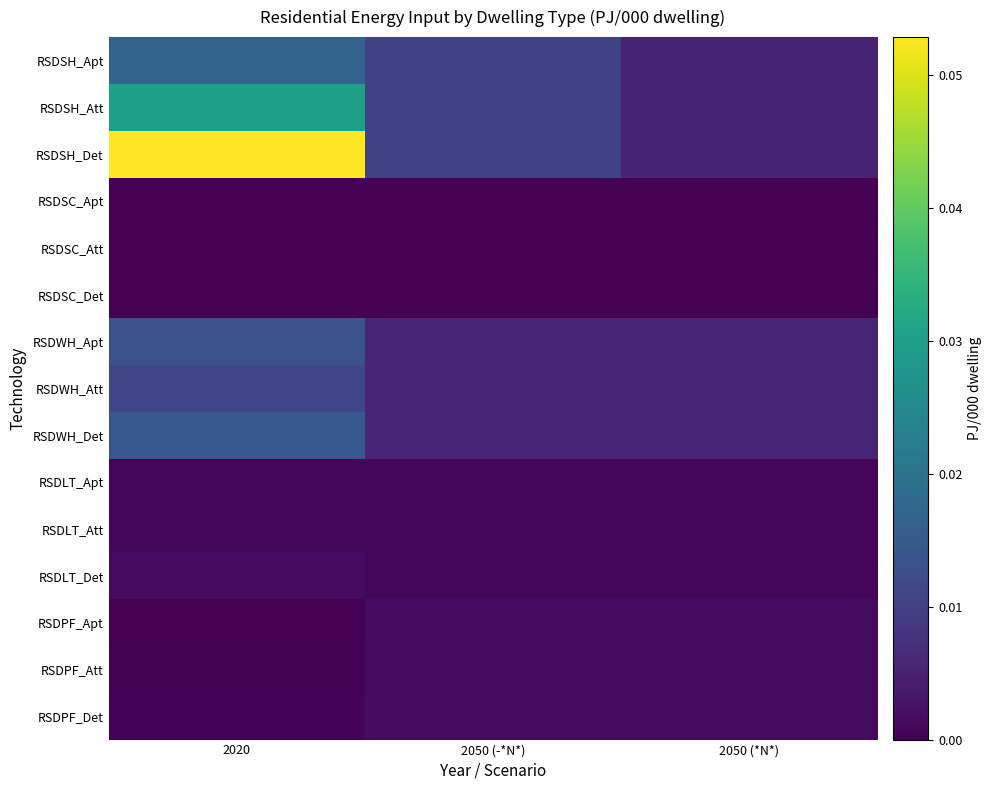

Which label corresponds to the smallest value in the chart?

2020